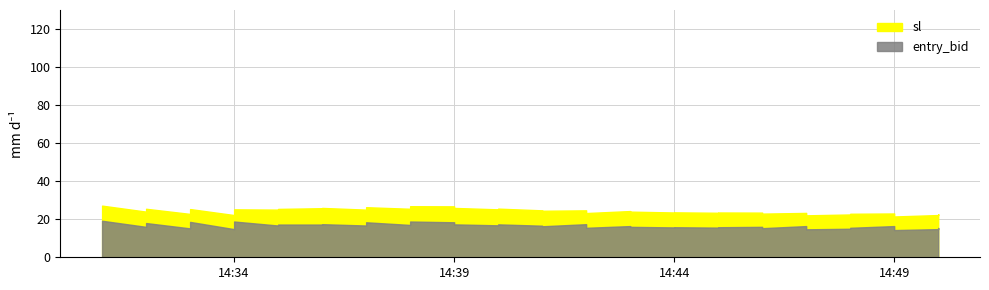

What is the value of the sl point at the 33rd from the left?

23.3